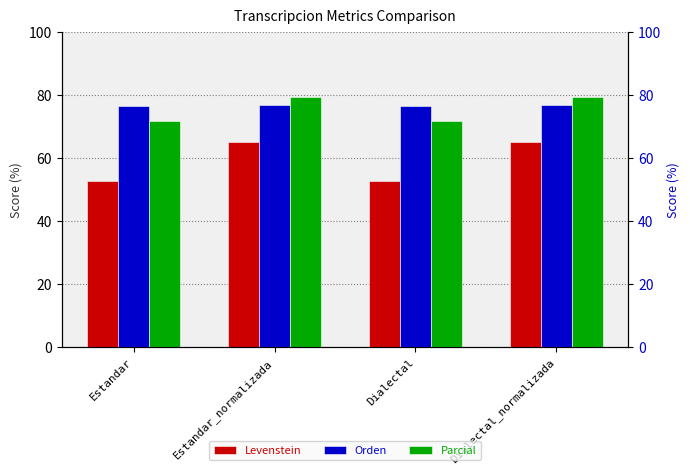

Rank the series by their maximum value, from highest to lowest.

Parcial, Orden, Levenstein